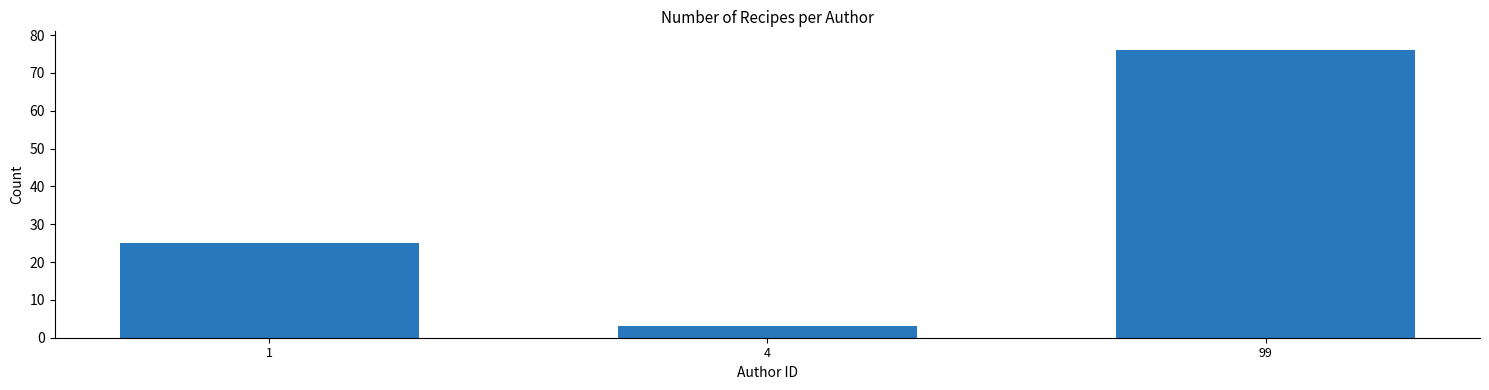

Between 99 and 1, which is larger?

99